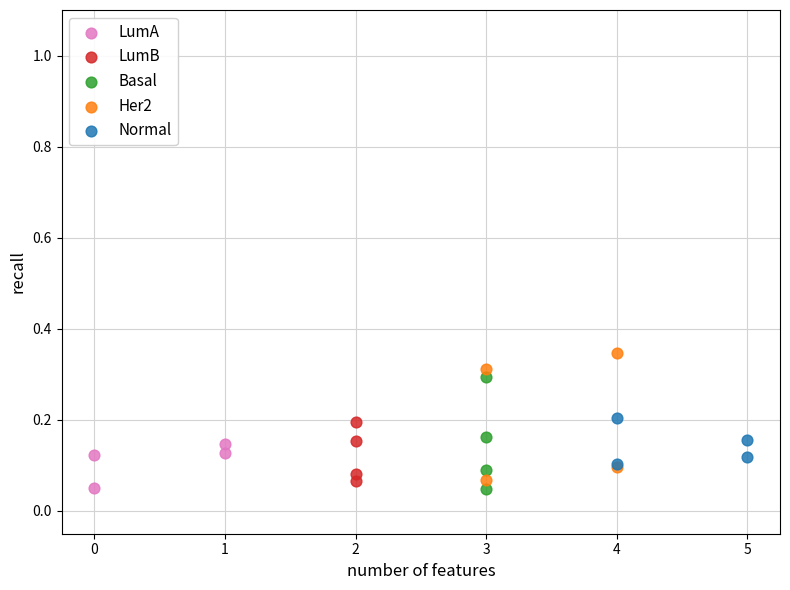

Which series has the largest Y range (max minus min)?

Her2